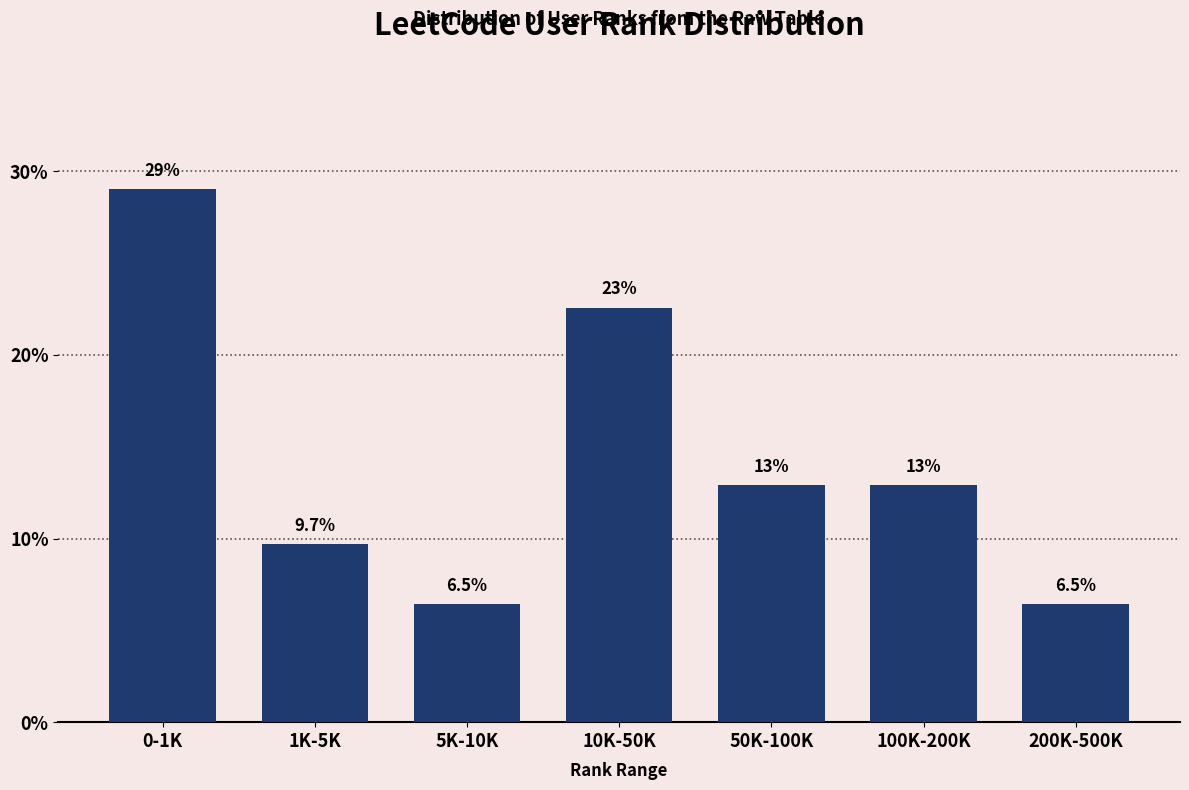

Reading left to right, what are all the values shown in this chart?

0-1K=29.0	1K-5K=9.7	5K-10K=6.5	10K-50K=22.6	50K-100K=12.9	100K-200K=12.9	200K-500K=6.5